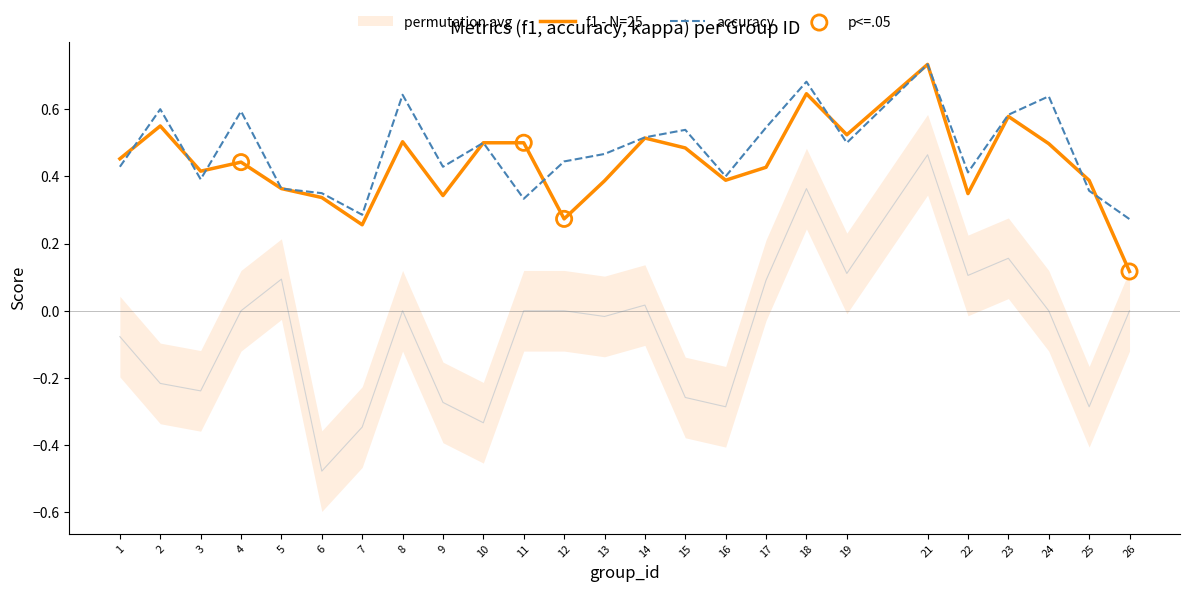

Is it true that f1 - N=25 equals 0.2 at 13?

False